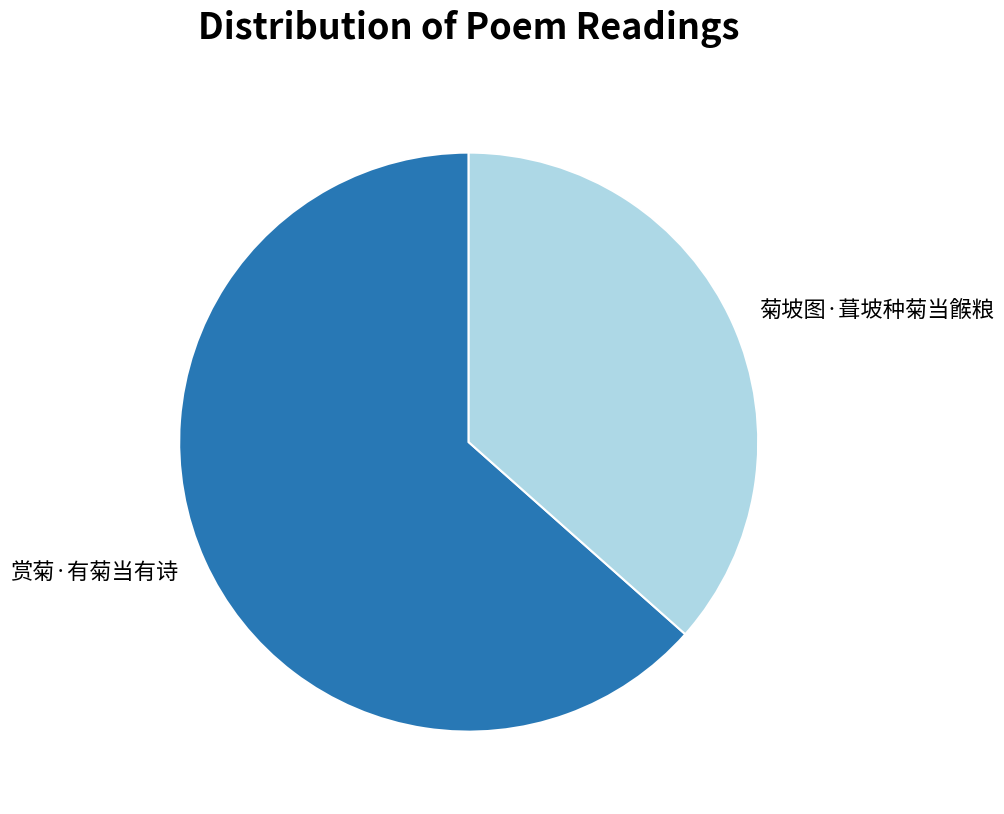

How many segments does this pie chart have?

2